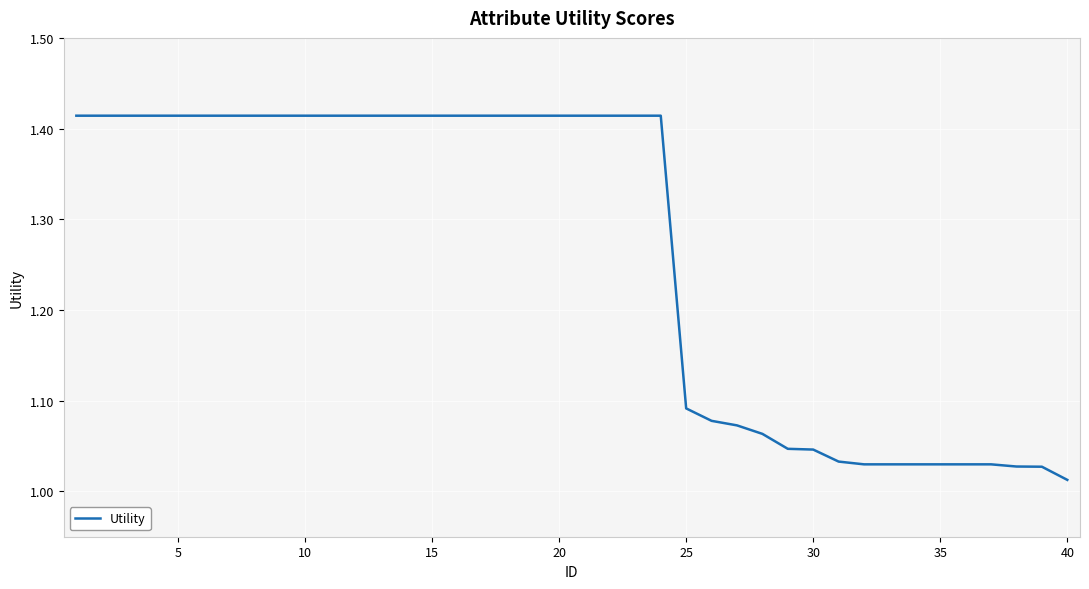

What is the difference between the maximum and minimum values?

0.4